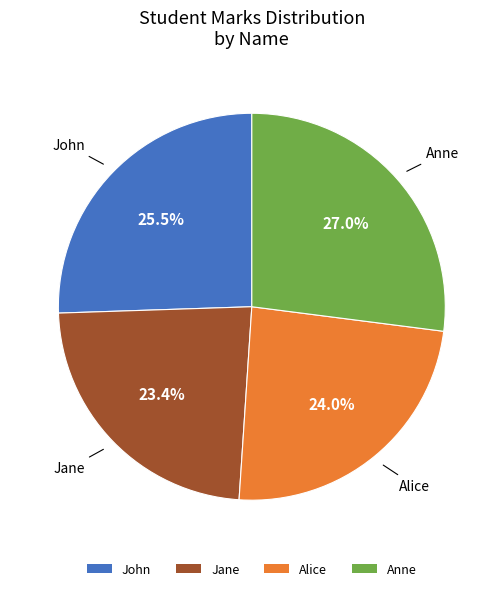

How many slices are in this pie chart?

4